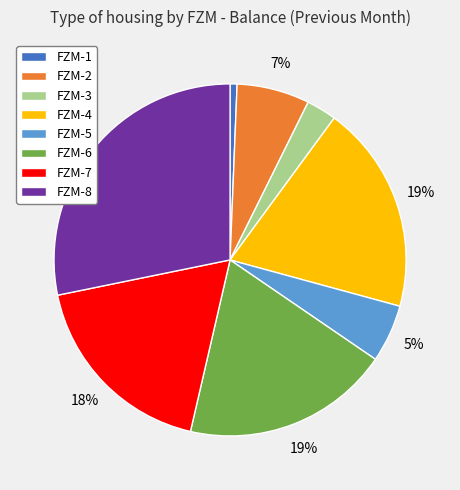

Which has a higher value, FZM-5 or FZM-4?

FZM-4